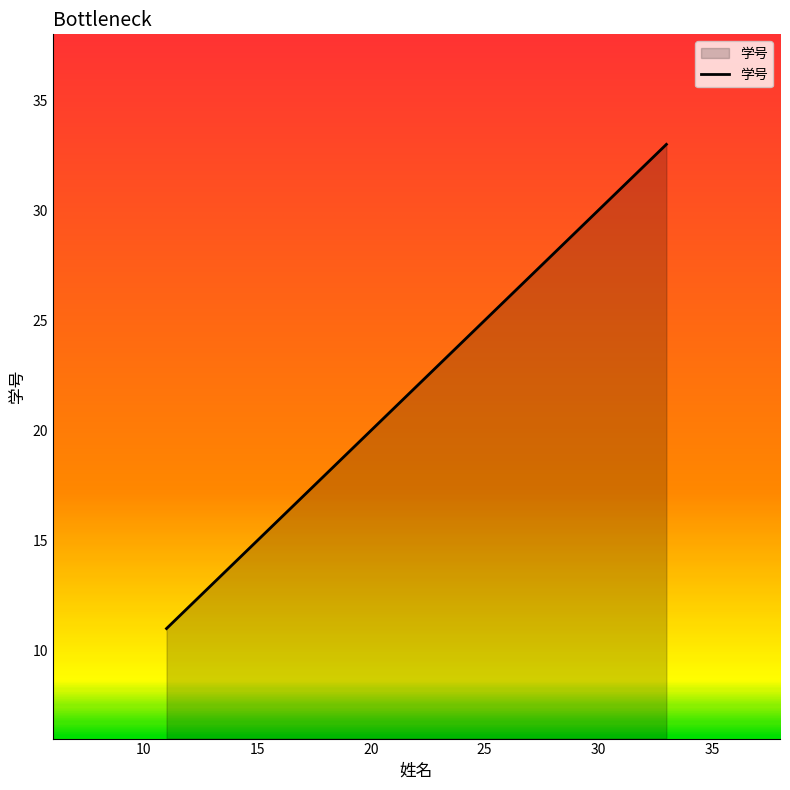

What is the difference between the maximum and minimum values?

22